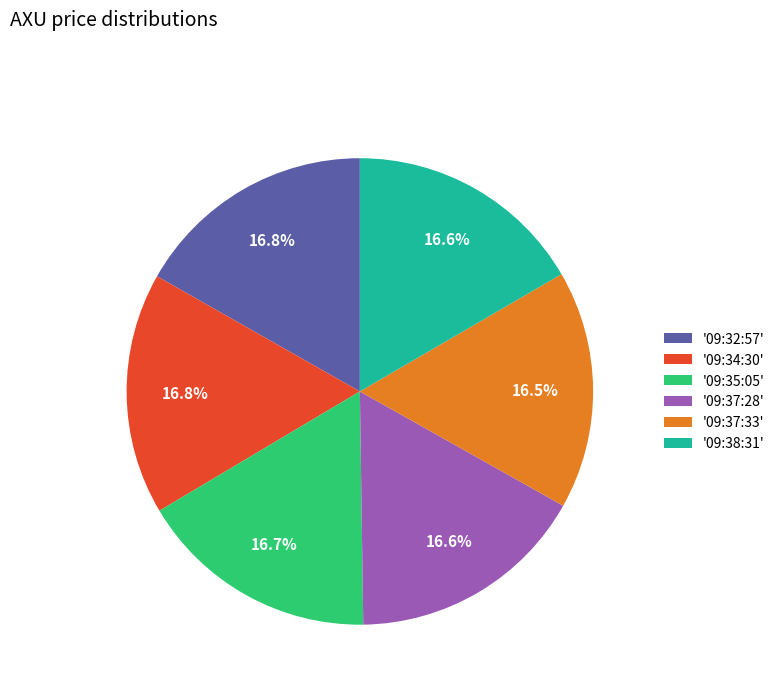

Is there any slice that represents more than half of the pie?

No